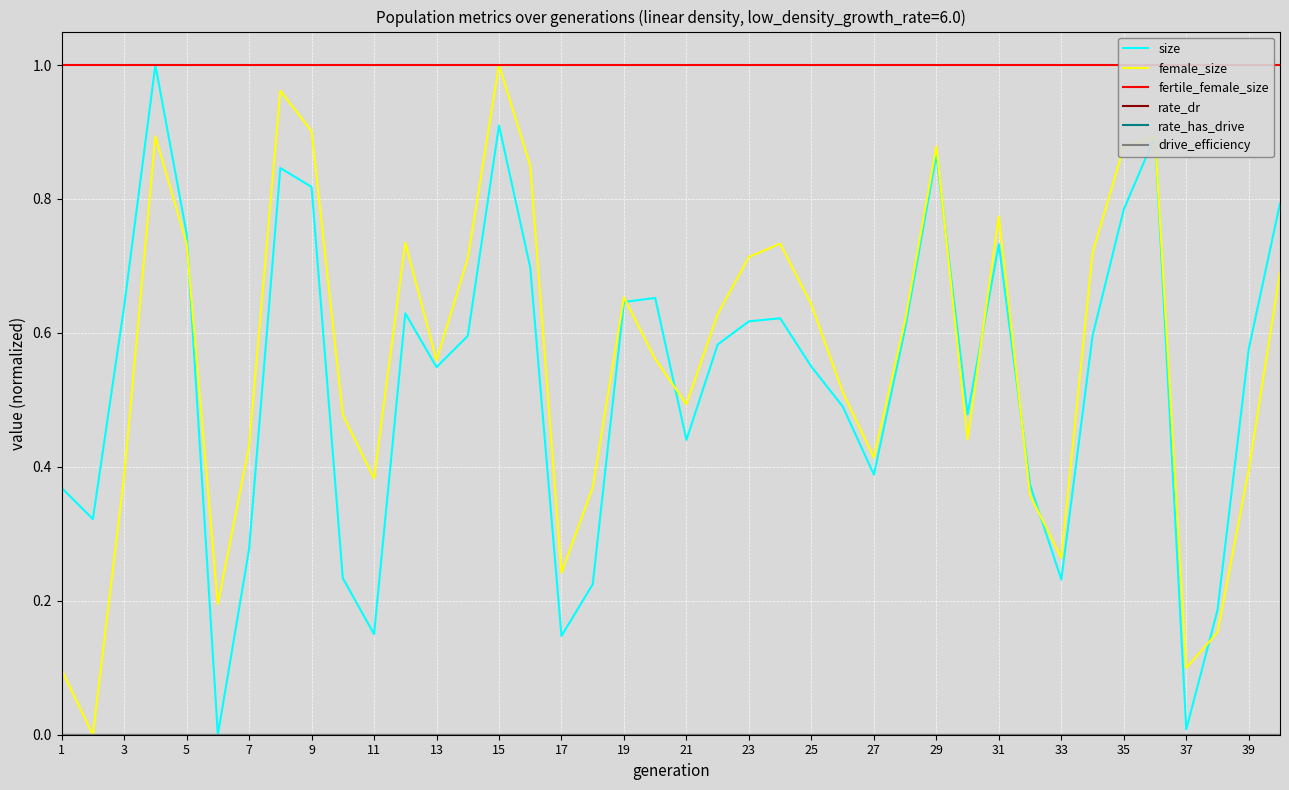

Reading left to right, what are all the values shown in this chart?

size: 0.4	0.3	0.6	1.0	0.7	0.0	0.3	0.8	0.8	0.2	0.2	0.6	0.5	0.6	0.9	0.7	0.1	0.2	0.6	0.7	0.4	0.6	0.6	0.6	0.5	0.5	0.4	0.6	0.9	0.5	0.7	0.4	0.2	0.6	0.8	0.9	0.0	0.2	0.6	0.8
female_size: 0.1	0.0	0.4	0.9	0.7	0.2	0.4	1.0	0.9	0.5	0.4	0.7	0.6	0.7	1.0	0.8	0.2	0.4	0.7	0.6	0.5	0.6	0.7	0.7	0.6	0.5	0.4	0.6	0.9	0.4	0.8	0.4	0.3	0.7	0.9	0.9	0.1	0.2	0.4	0.7
fertile_female_size: 1.0	1.0	1.0	1.0	1.0	1.0	1.0	1.0	1.0	1.0	1.0	1.0	1.0	1.0	1.0	1.0	1.0	1.0	1.0	1.0	1.0	1.0	1.0	1.0	1.0	1.0	1.0	1.0	1.0	1.0	1.0	1.0	1.0	1.0	1.0	1.0	1.0	1.0	1.0	1.0
rate_dr: 0.0	0.0	0.0	0.0	0.0	0.0	0.0	0.0	0.0	0.0	0.0	0.0	0.0	0.0	0.0	0.0	0.0	0.0	0.0	0.0	0.0	0.0	0.0	0.0	0.0	0.0	0.0	0.0	0.0	0.0	0.0	0.0	0.0	0.0	0.0	0.0	0.0	0.0	0.0	0.0
rate_has_drive: 0.0	0.0	0.0	0.0	0.0	0.0	0.0	0.0	0.0	0.0	0.0	0.0	0.0	0.0	0.0	0.0	0.0	0.0	0.0	0.0	0.0	0.0	0.0	0.0	0.0	0.0	0.0	0.0	0.0	0.0	0.0	0.0	0.0	0.0	0.0	0.0	0.0	0.0	0.0	0.0
drive_efficiency: 0.0	0.0	0.0	0.0	0.0	0.0	0.0	0.0	0.0	0.0	0.0	0.0	0.0	0.0	0.0	0.0	0.0	0.0	0.0	0.0	0.0	0.0	0.0	0.0	0.0	0.0	0.0	0.0	0.0	0.0	0.0	0.0	0.0	0.0	0.0	0.0	0.0	0.0	0.0	0.0